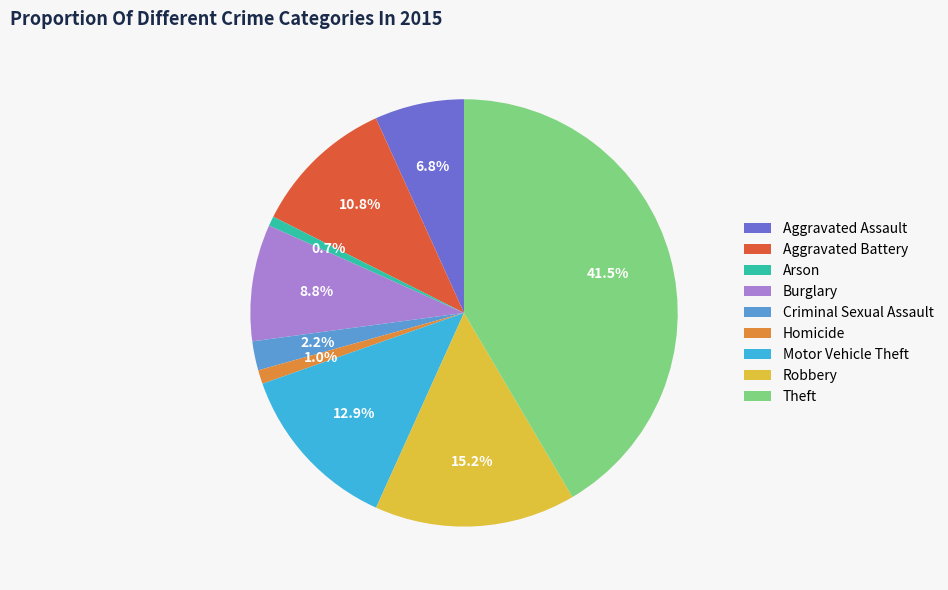

Is there a majority slice in this chart?

No